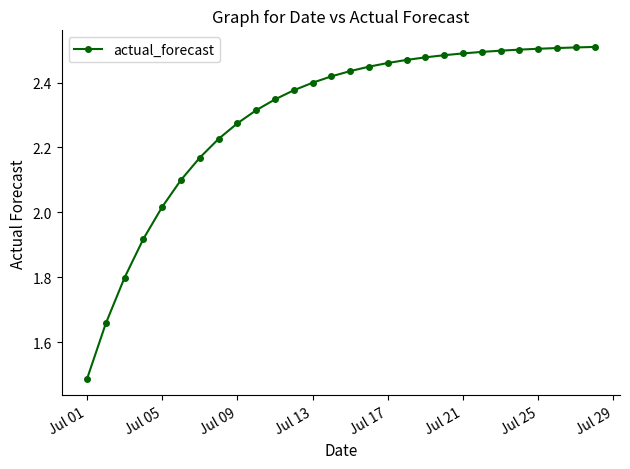

What is the difference between the second highest and second lowest values?

0.9